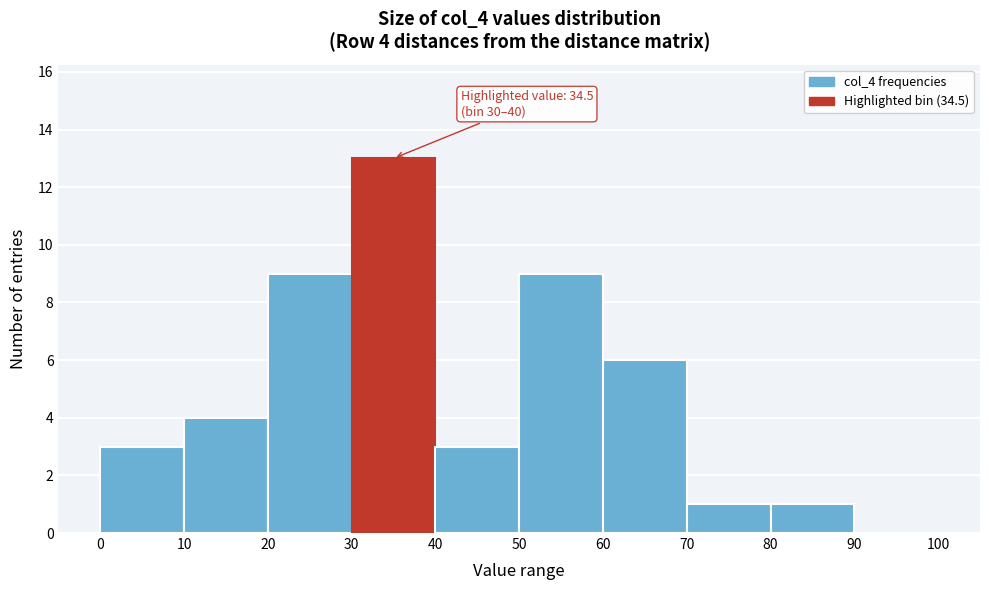

Over which range of the x-axis is the bar tallest?

30 to 40